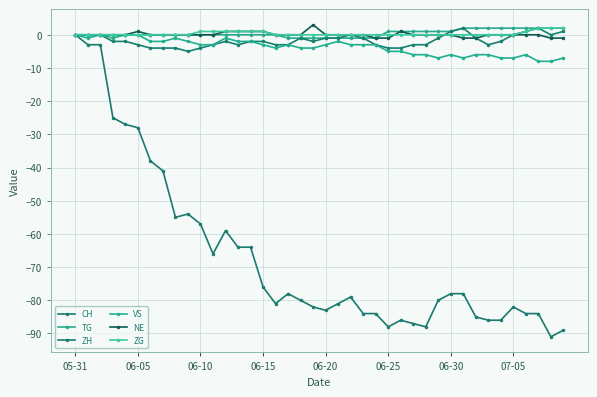

How many lines are shown in the chart?

6